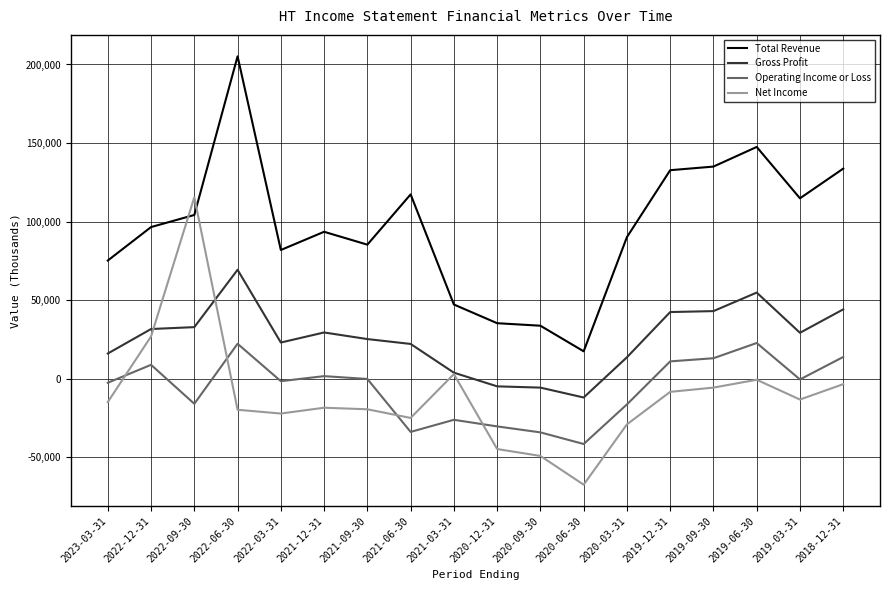

What is the approximate value of Net Income at 2021-03-31, to the nearest 100?

2900